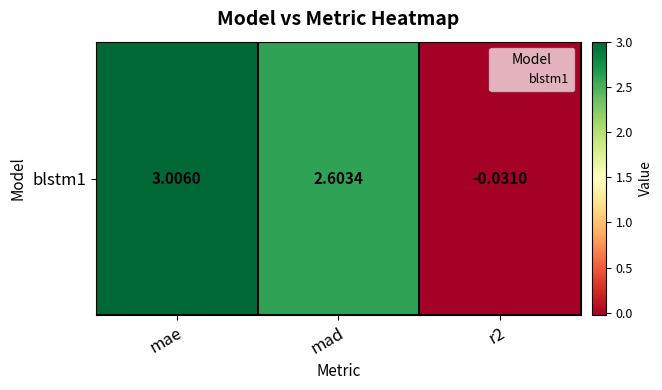

What is the sum of all values?

5.6